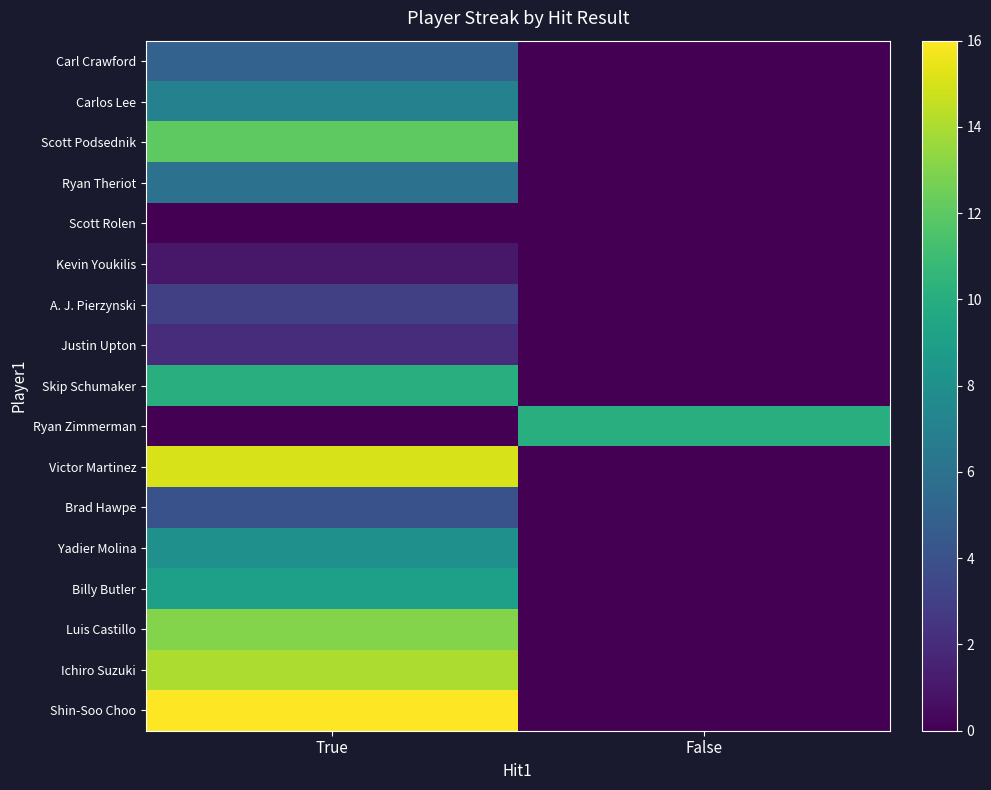

What is the total value across all series at False?

10